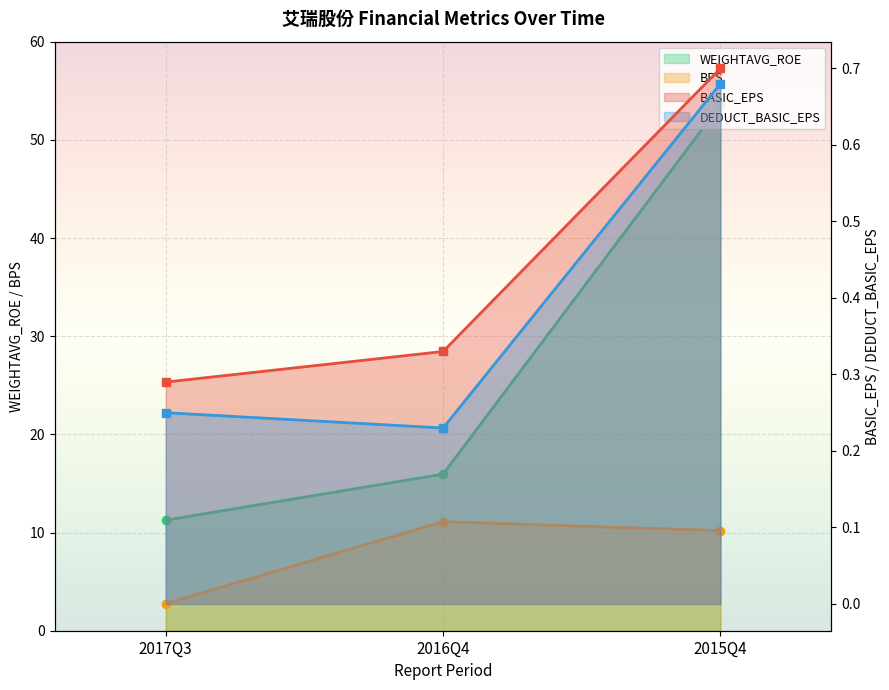

Where does the BPS series first go above 10?

2016Q4